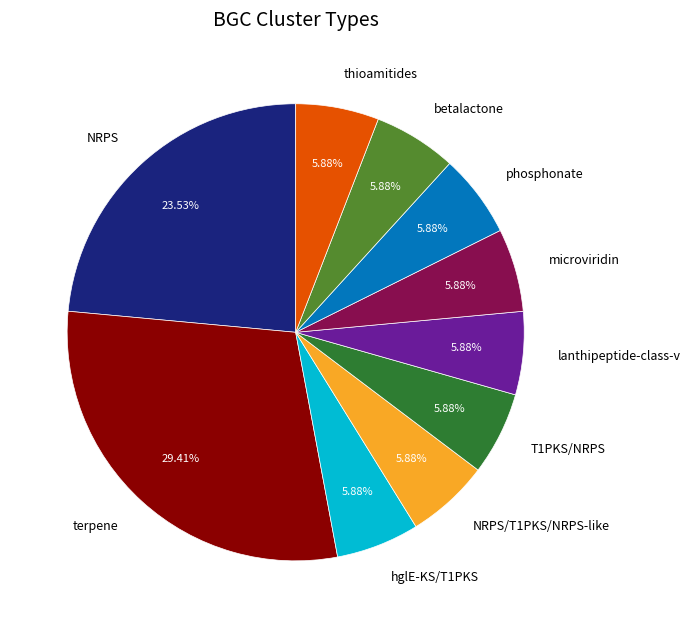

To the nearest percent, what is the difference between the largest and smallest slice percentages?

24%